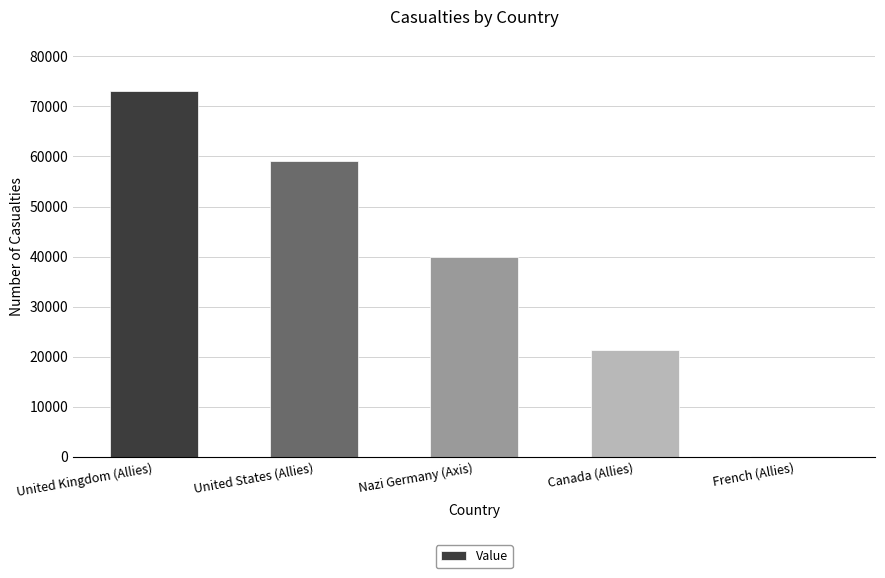

Approximately how many times larger is the value at Nazi Germany (Axis) compared to Canada (Allies)?

1.9